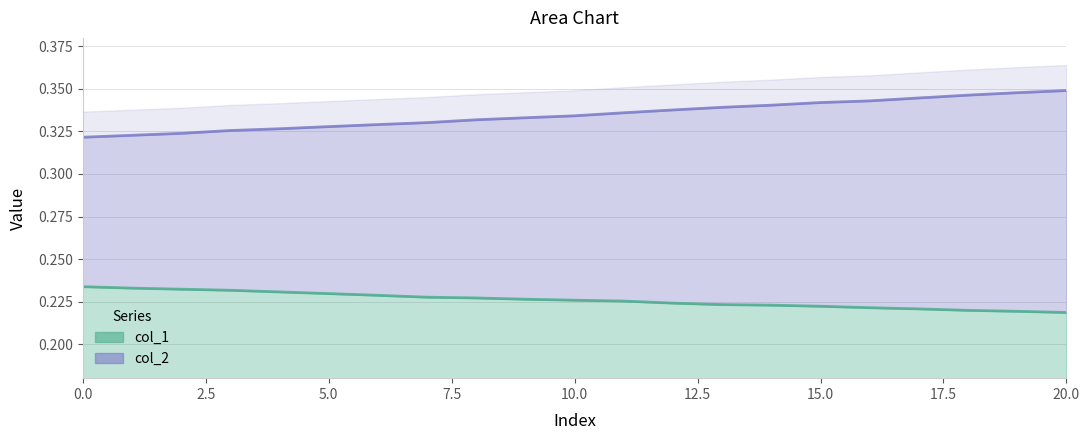

At which label does col_1 reach its minimum?

20